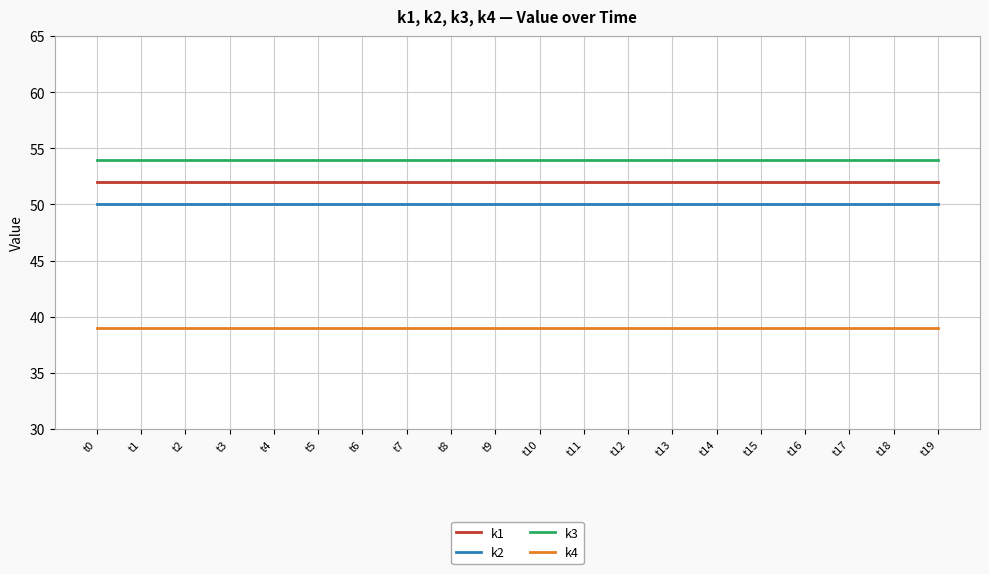

Is the value of k1 at t15 greater than the value of k2 at t1?

Yes